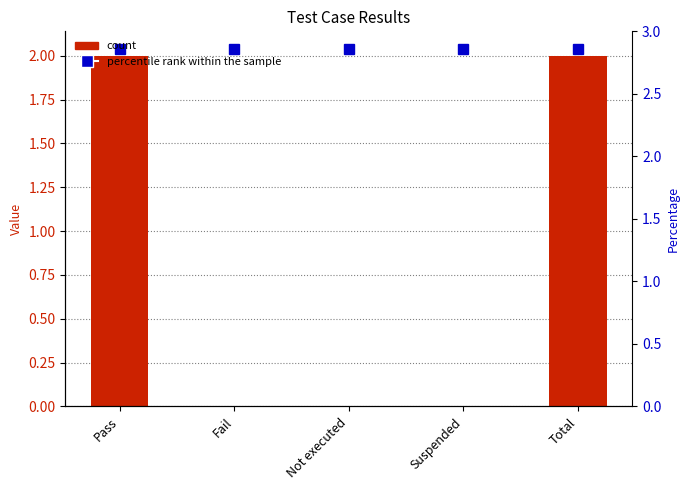

What is the sum of the values at Pass and Not executed?

2